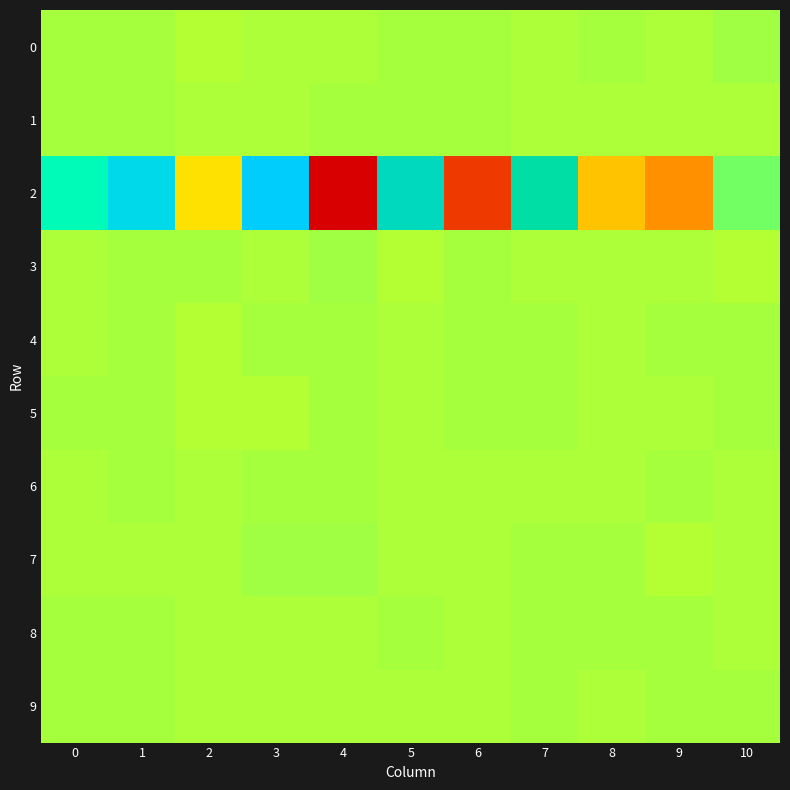

Which series has the largest range (max minus min)?

2